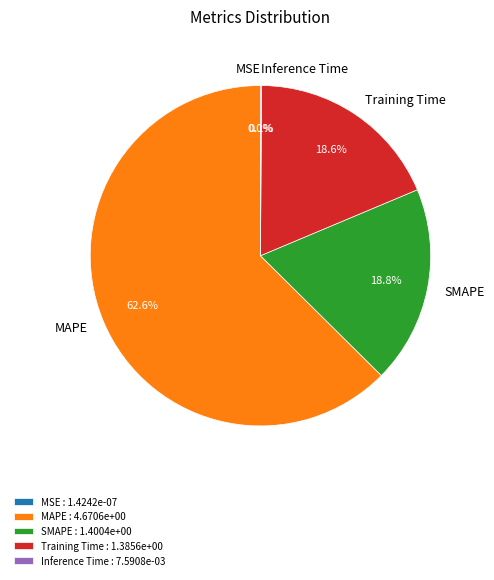

To the nearest percent, what is the average slice percentage?

20%